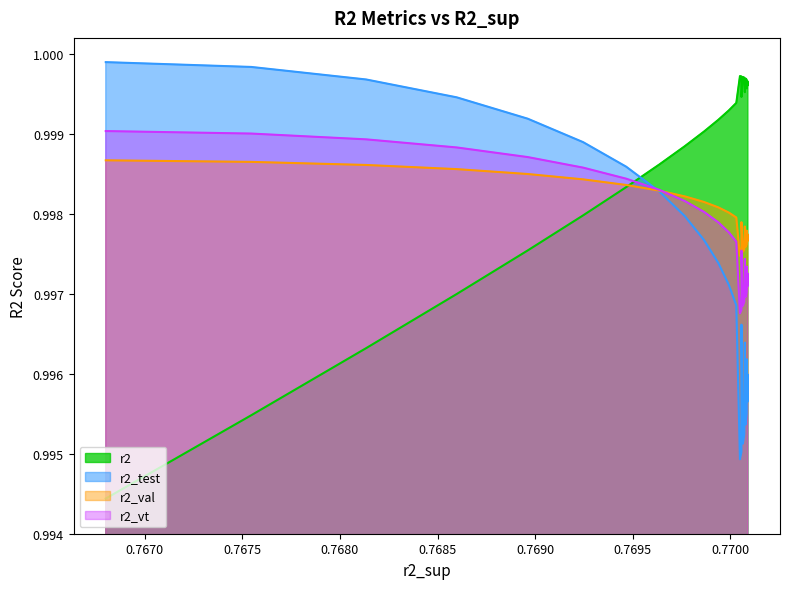

Count the number of categories in the chart.

25